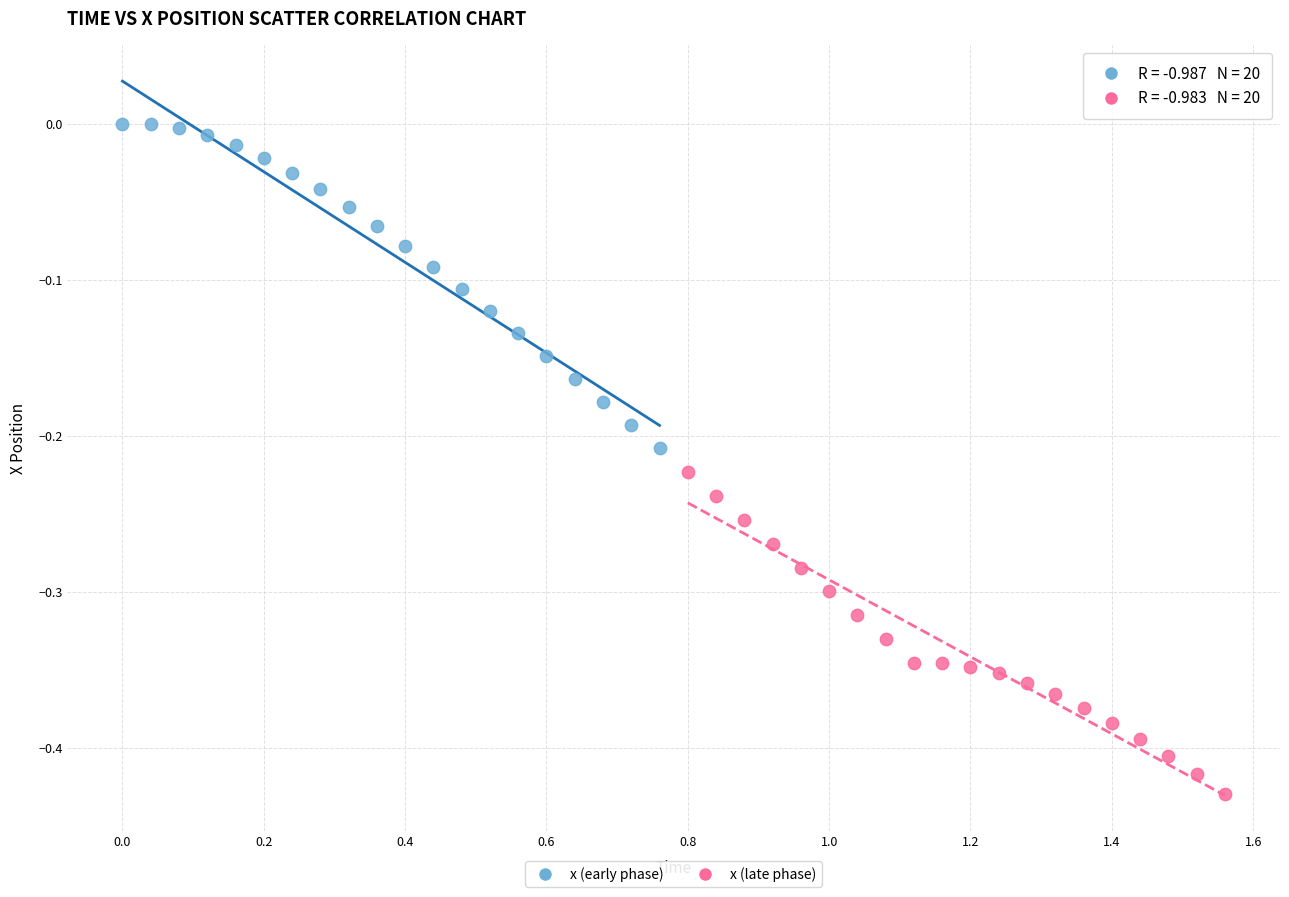

Which series has the largest Y range (max minus min)?

x (early phase)